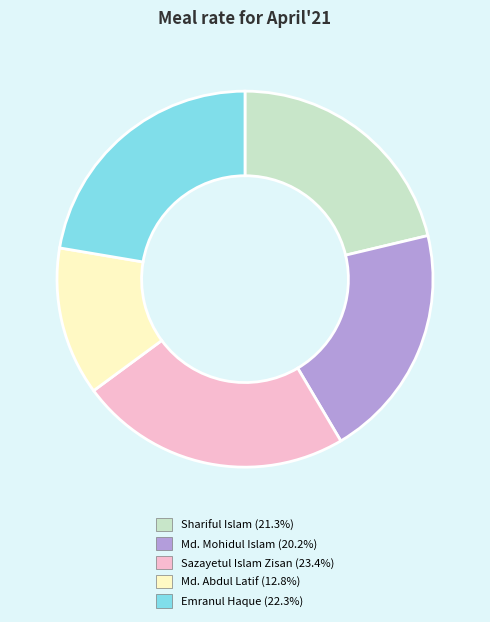

What is the smallest slice in the pie chart?

Md. Abdul Latif